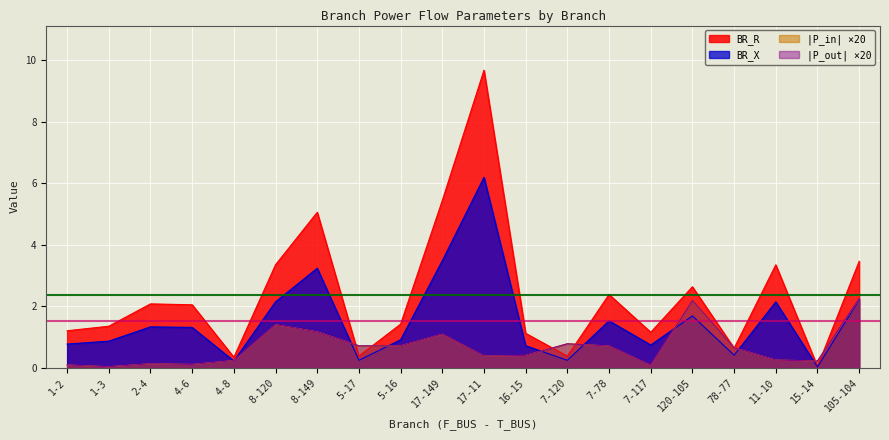

Which series has the largest total across all categories?

BR_R